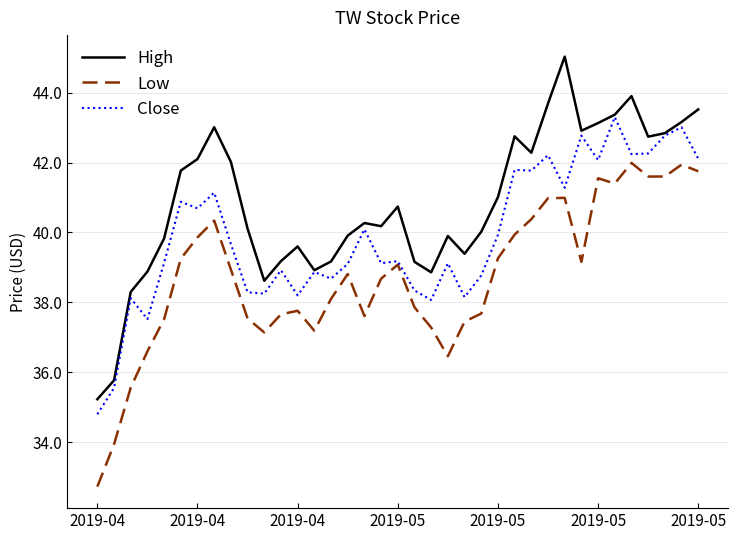

List the series in order of their overall mean, highest first.

High, Close, Low